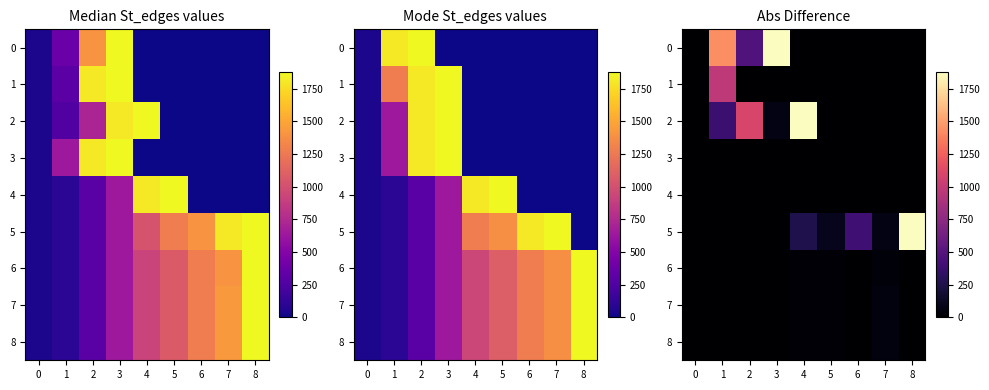

Which has a higher value, 8 or 3?

3